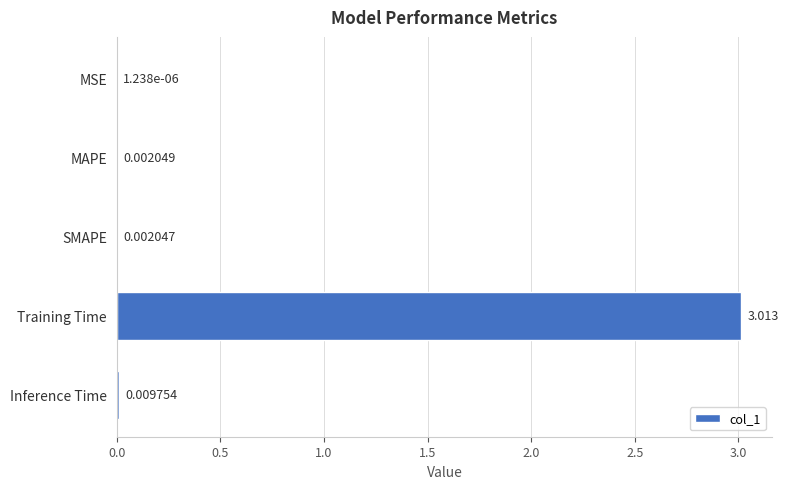

At which label is the value closest to 1?

Inference Time